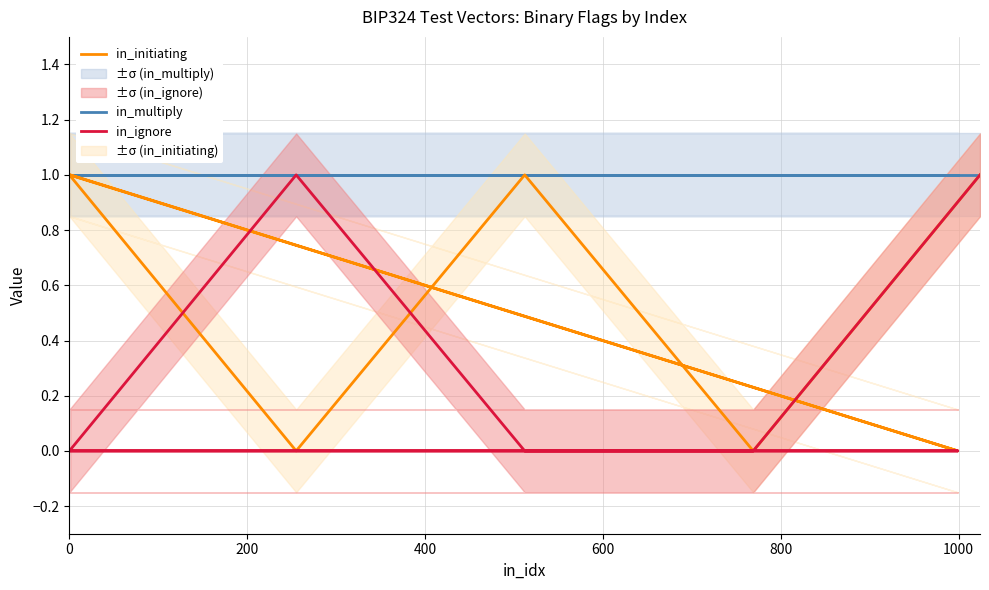

True or false: in_initiating and in_multiply intersect in this chart.

False